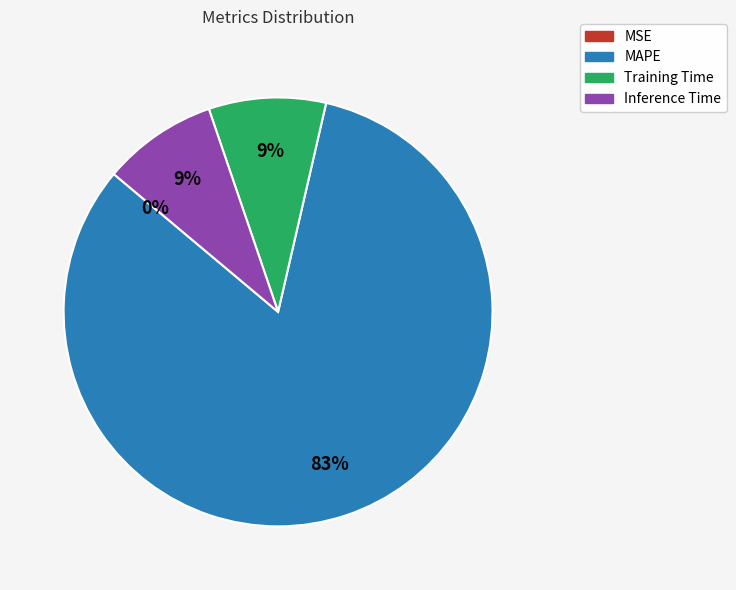

What percentage is the Training Time slice, to the nearest percent?

9%